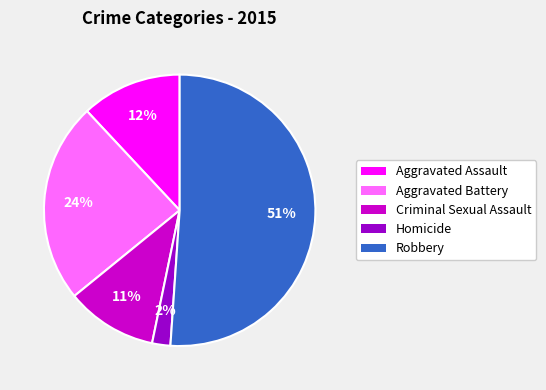

Combined, do Criminal Sexual Assault and Homicide account for over 50%?

No